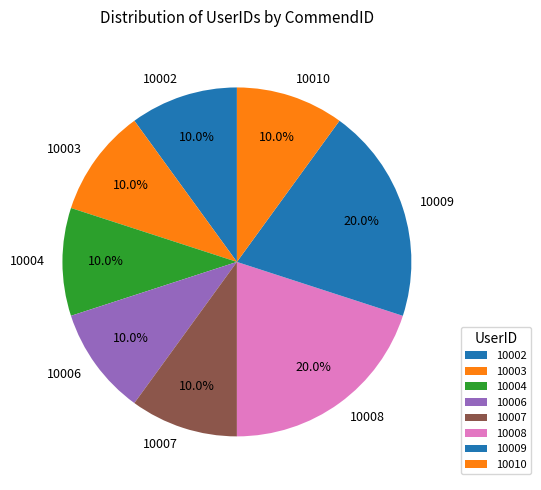

What portion of the pie excludes 10004?

90.0%